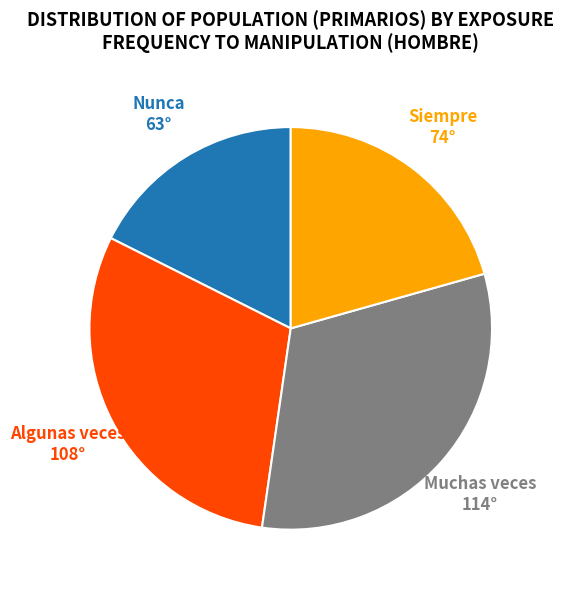

Rank the categories by value from lowest to highest.

Nunca, Siempre, Algunas veces, Muchas veces